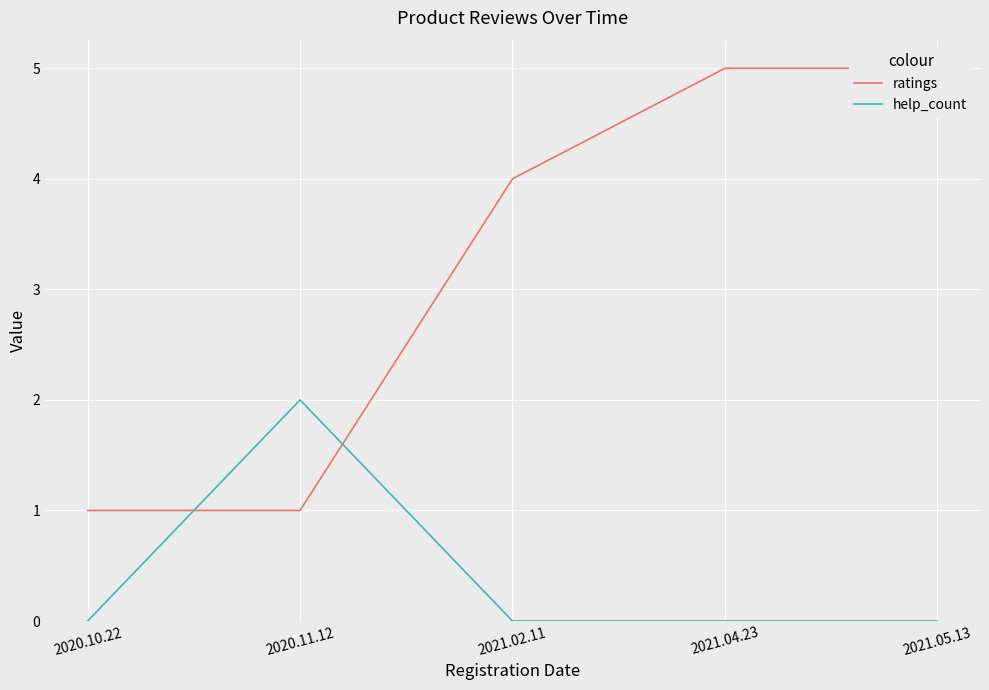

Where do help_count and ratings first cross each other?

2020.10.22 and 2020.11.12